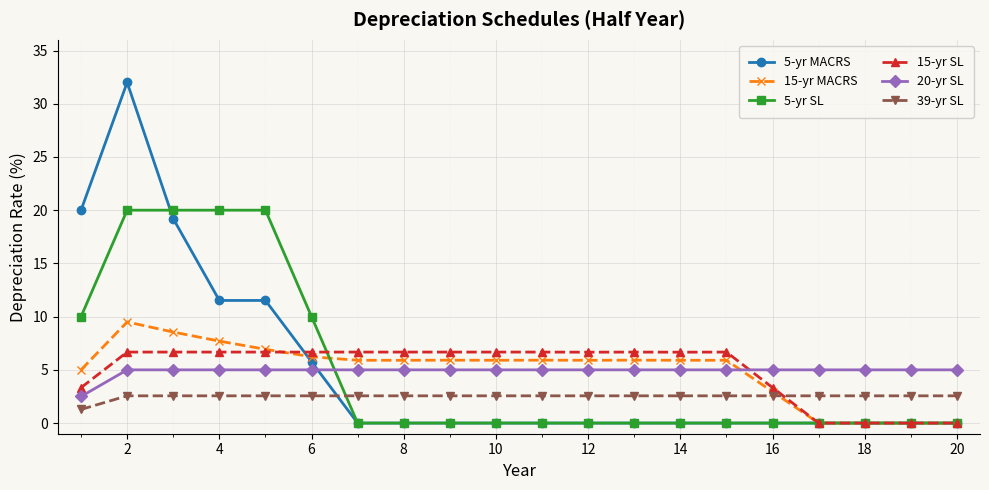

What is the difference between the maximum and minimum values in the 15-yr SL series?

6.7